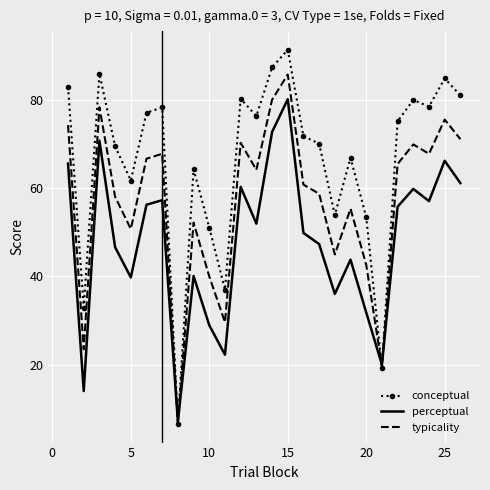

What is the maximum value shown in the chart?

91.3